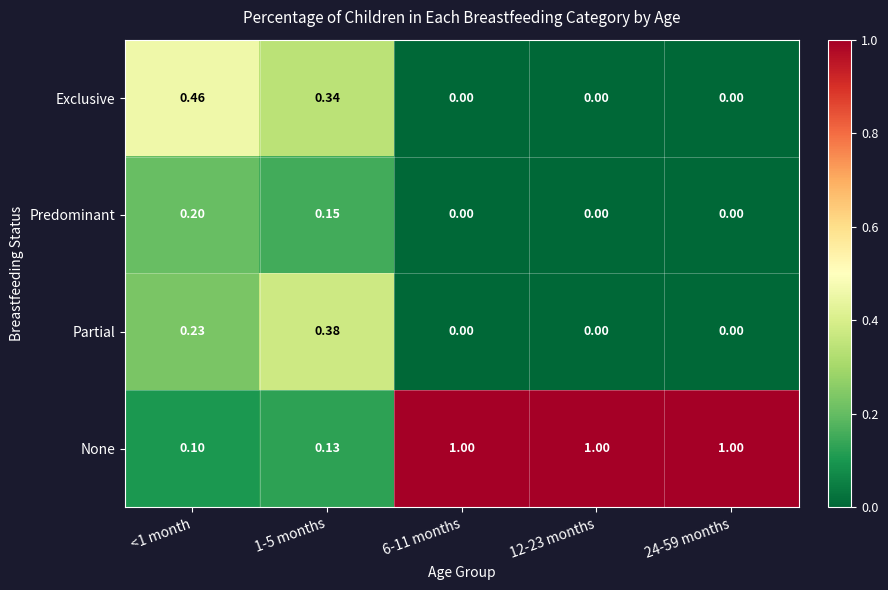

Which series changed the most between 1-5 months and 6-11 months?

None